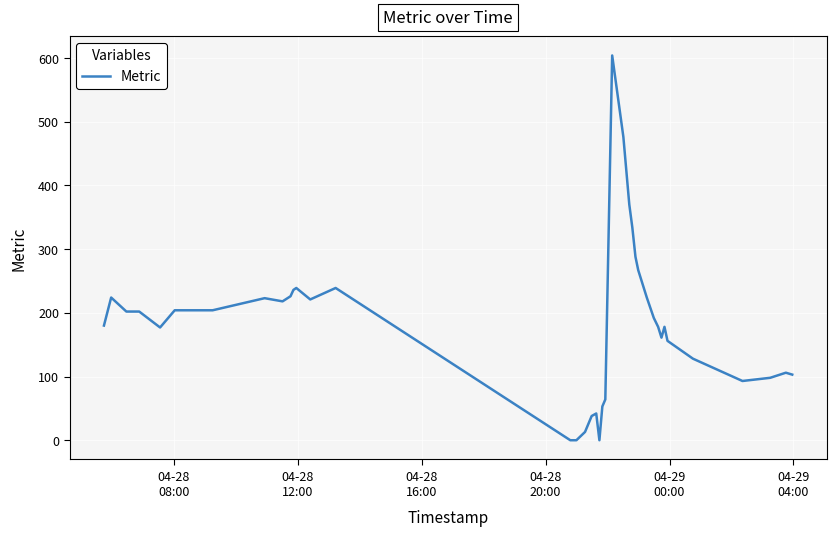

How many lines are shown in the chart?

1